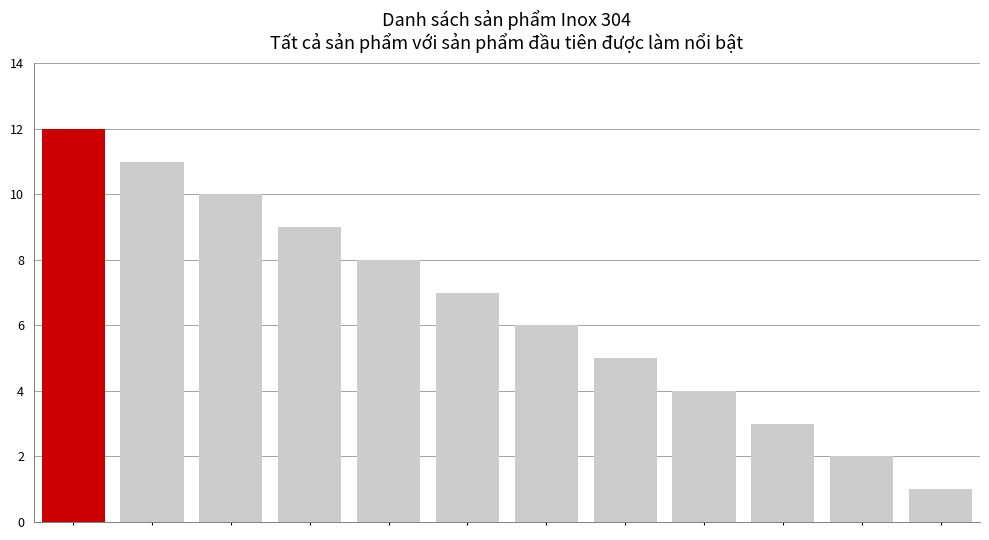

What is the value of the 10th bar from the left?

3